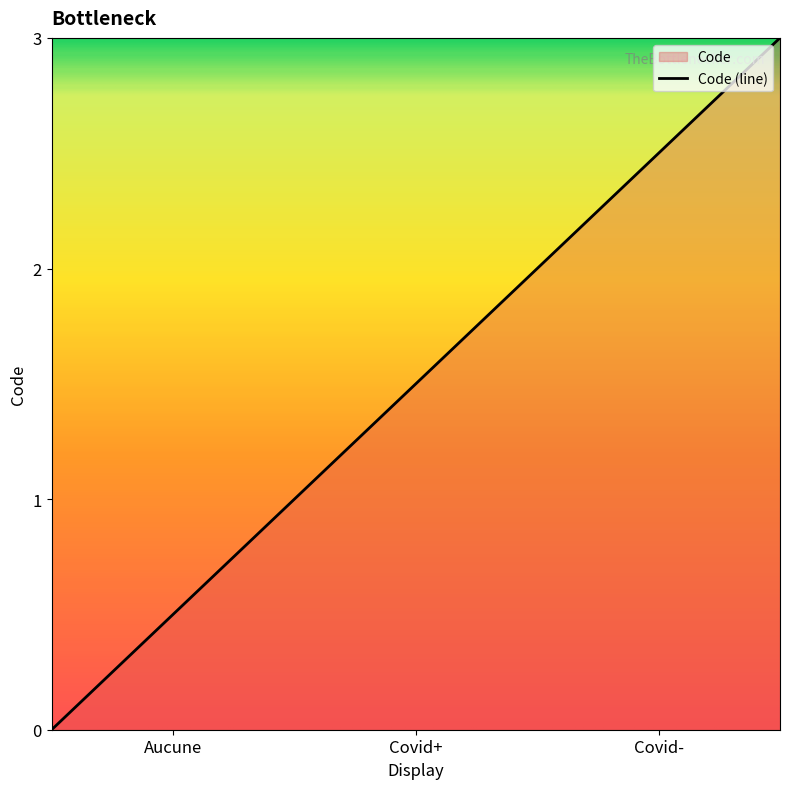

True or false: the data has more than 0 interior local peaks.

False